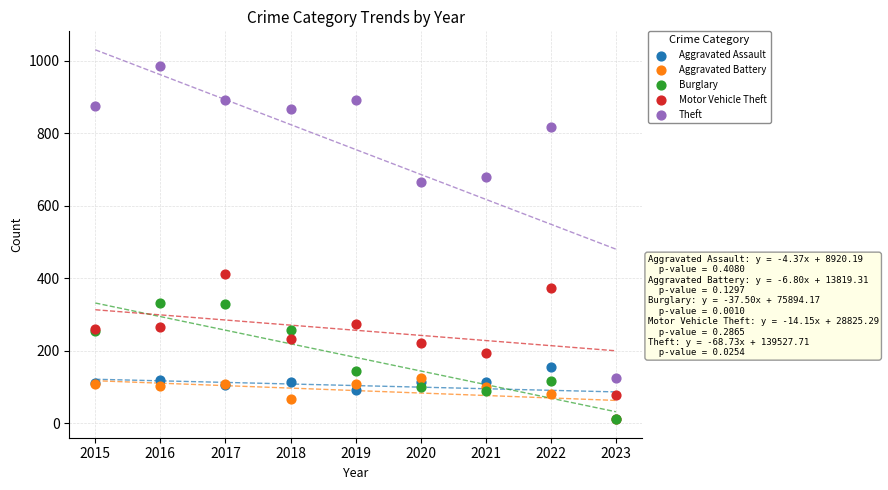

In the Theft series, what Y value is closest to 554?

666